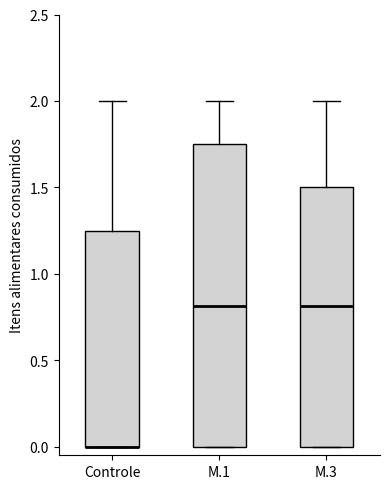

Which box is the tallest, from its lower edge to its upper edge?

M.1